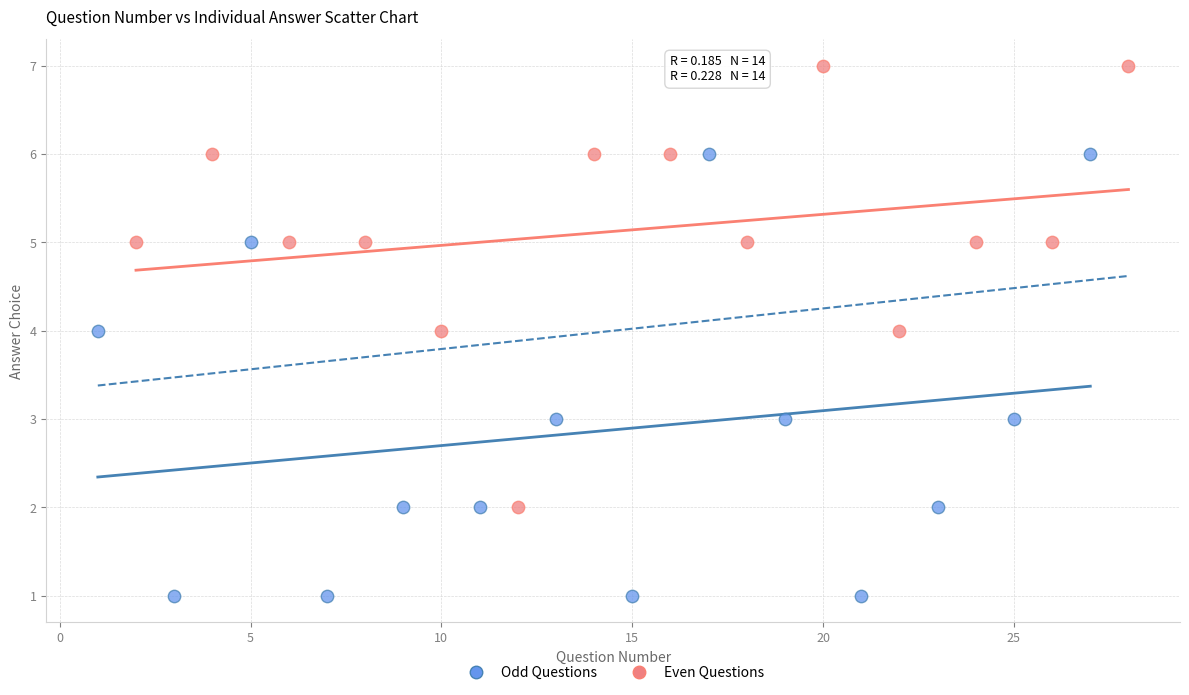

Which series contains the lowest Y value?

Odd Questions